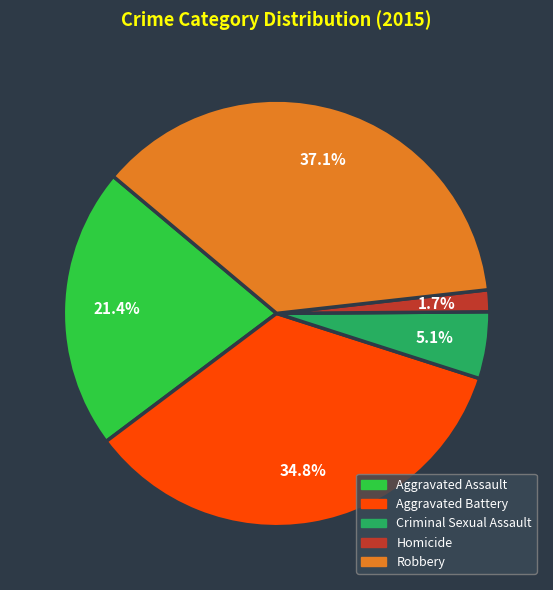

Rank the categories by value from highest to lowest.

Robbery, Aggravated Battery, Aggravated Assault, Criminal Sexual Assault, Homicide